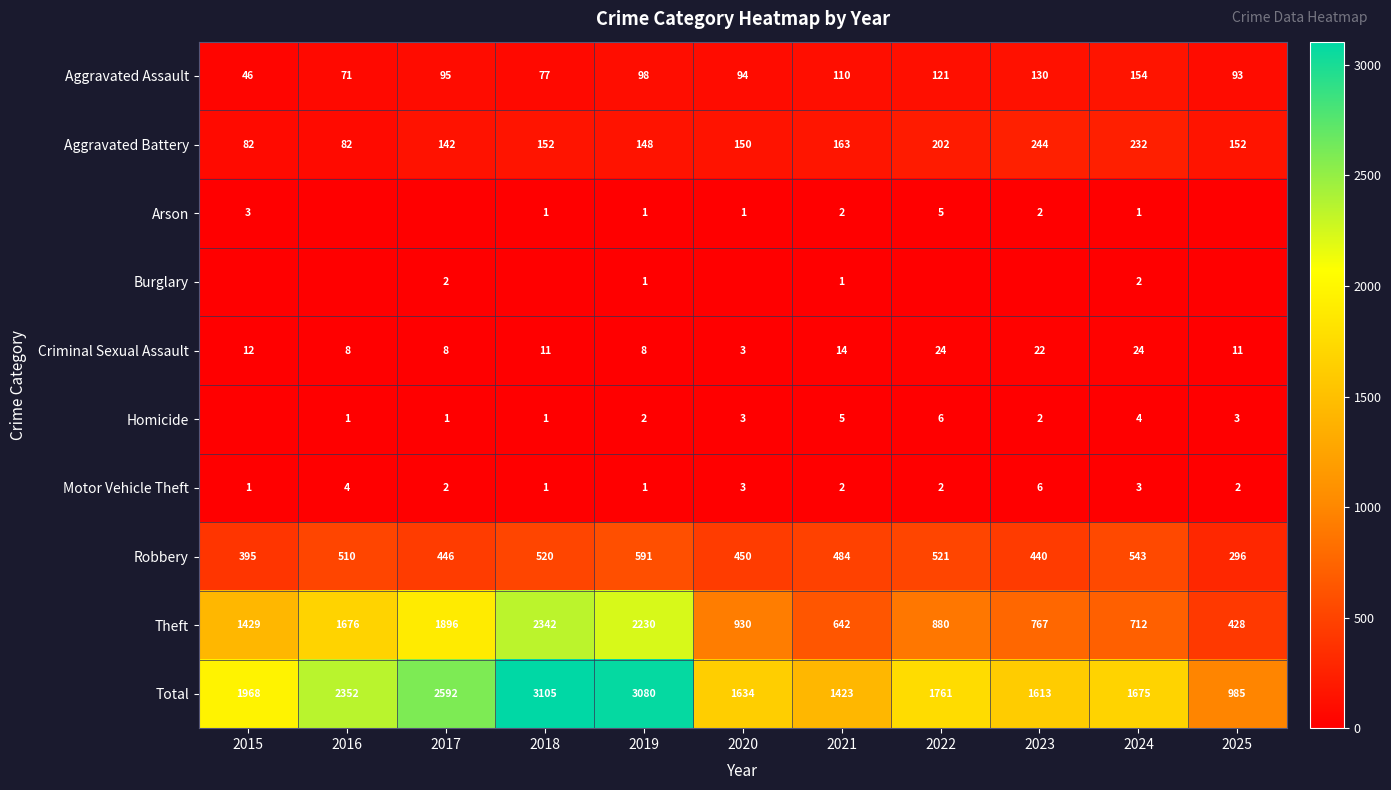

The value of Aggravated Assault at 2021 is 110. True or false?

True